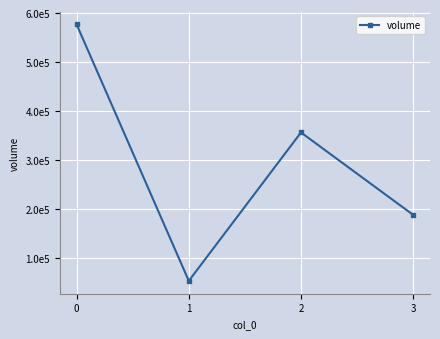

At which category does the data reach its first local peak?

2